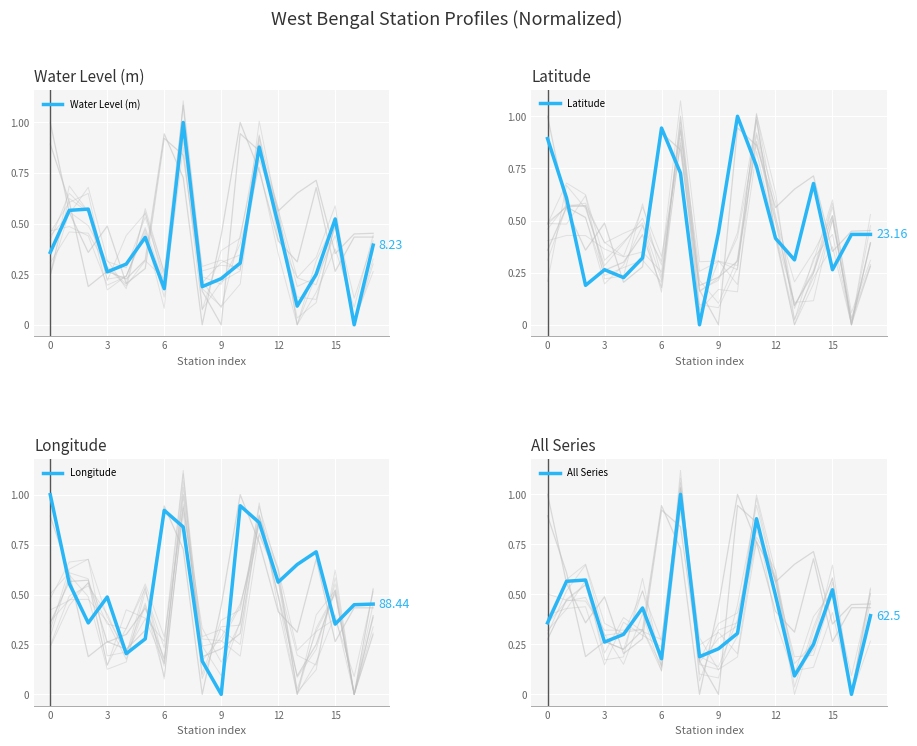

Reading left to right, extract all data points from this chart.

Water Level (m): 0.4	0.6	0.6	0.3	0.3	0.4	0.2	1.0	0.2	0.2	0.3	0.9	0.5	0.1	0.2	0.5	0.0	0.4
Latitude: 0.9	0.6	0.2	0.3	0.2	0.3	0.9	0.7	0.0	0.4	1.0	0.8	0.4	0.3	0.7	0.3	0.4	0.4
Longitude: 1.0	0.6	0.4	0.5	0.2	0.3	0.9	0.8	0.2	0.0	0.9	0.9	0.6	0.7	0.7	0.4	0.4	0.5
All Series: 0.4	0.6	0.6	0.3	0.3	0.4	0.2	1.0	0.2	0.2	0.3	0.9	0.5	0.1	0.2	0.5	0.0	0.4